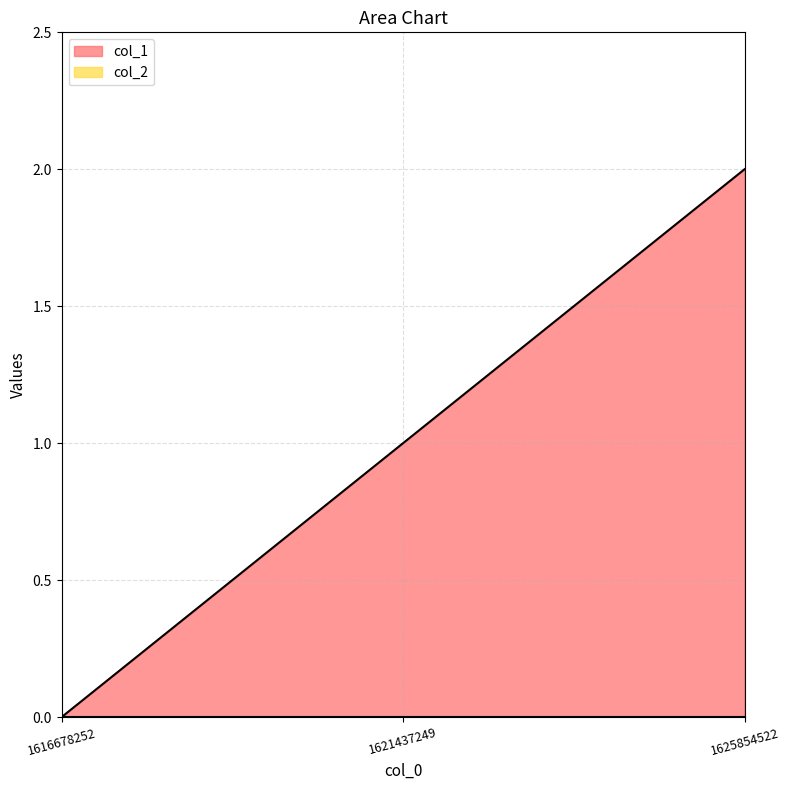

What is the approximate value at 1625854522?

2